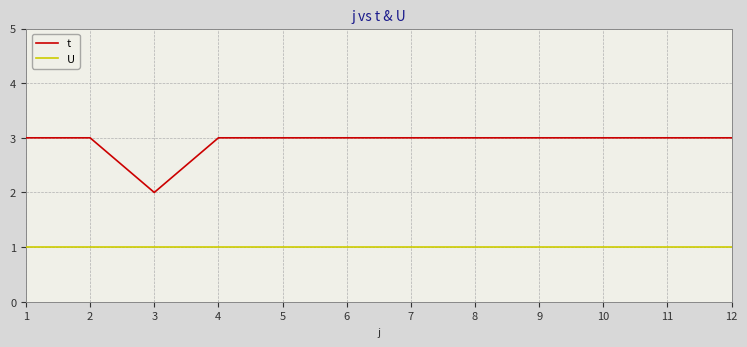

True or false: U and t intersect in this chart.

False